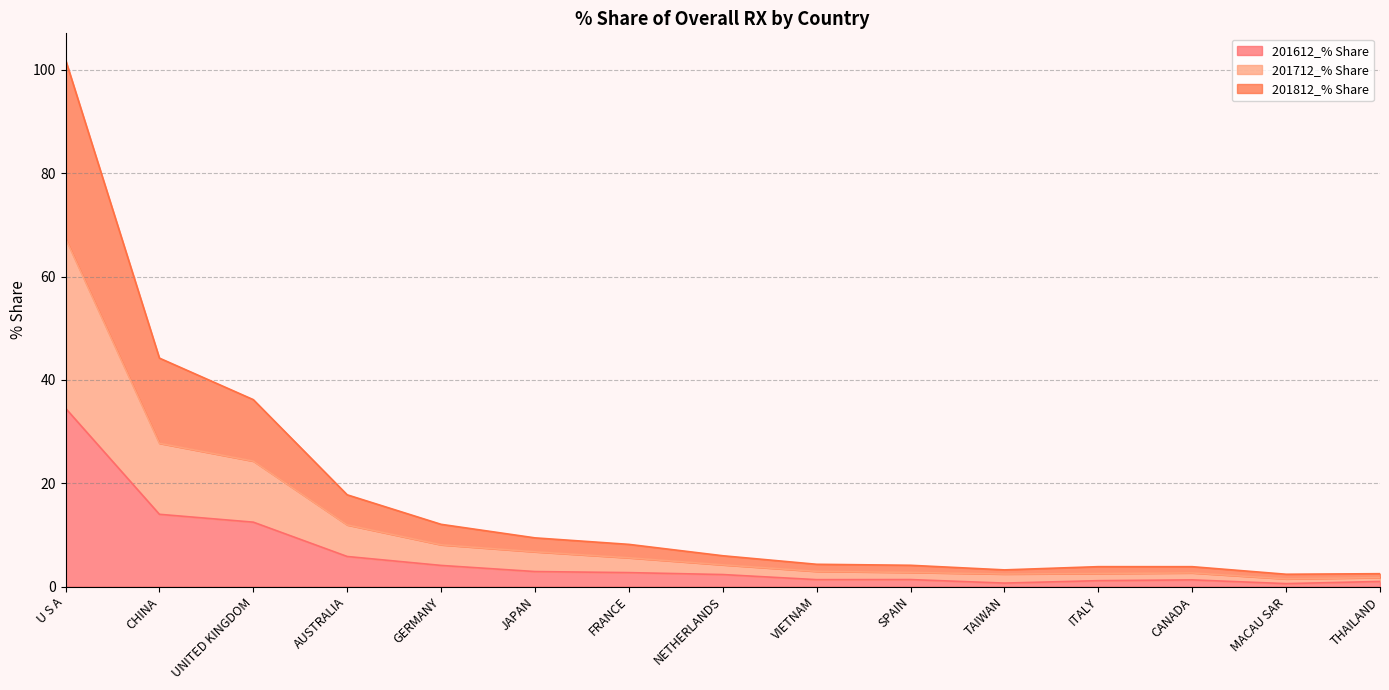

True or false: 201612_% Share and 201712_% Share cross at least once.

False